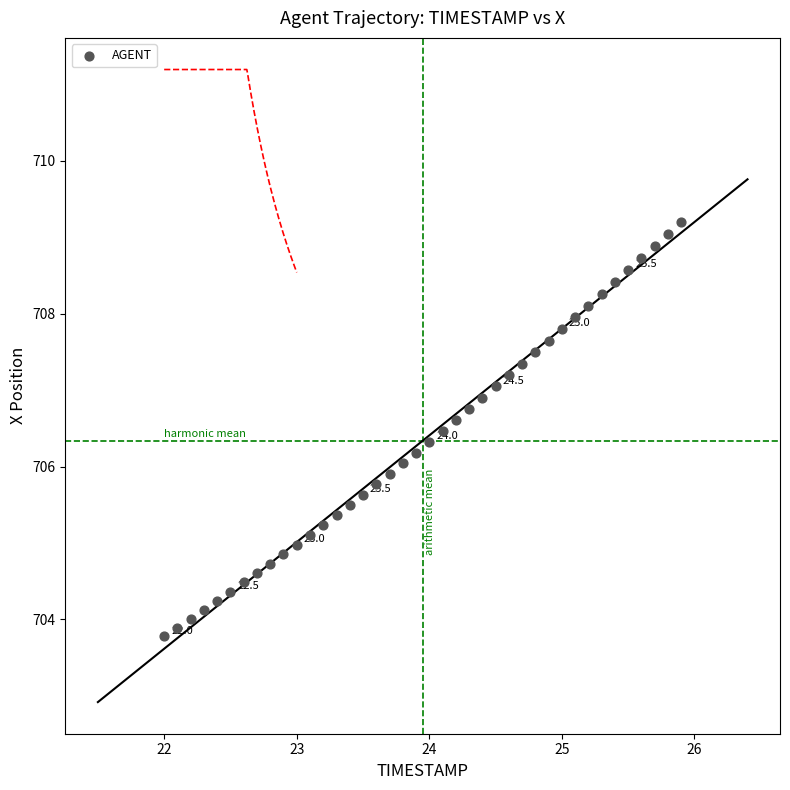

What is the range of Y values (max minus min)?

5.4